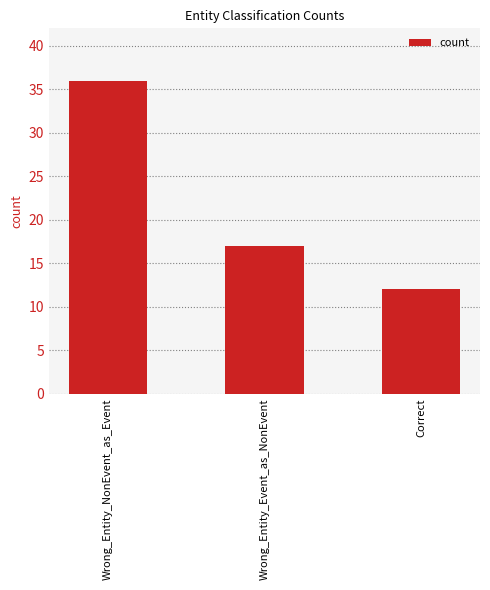

What is the maximum value shown in the chart?

36